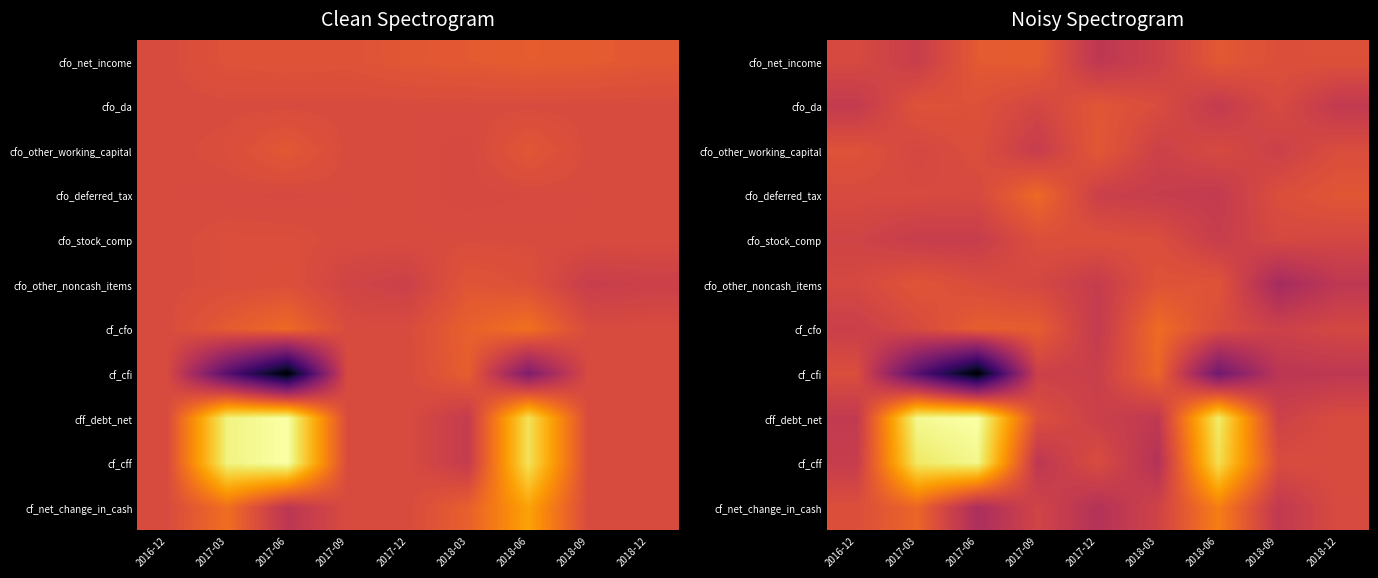

Rank the series at 2017-06 from highest to lowest value.

cff_debt_net, cf_cff, cf_cfo, cfo_net_income, cfo_da, cfo_other_working_capital, cfo_other_noncash_items, cfo_deferred_tax, cfo_stock_comp, cf_net_change_in_cash, cf_cfi